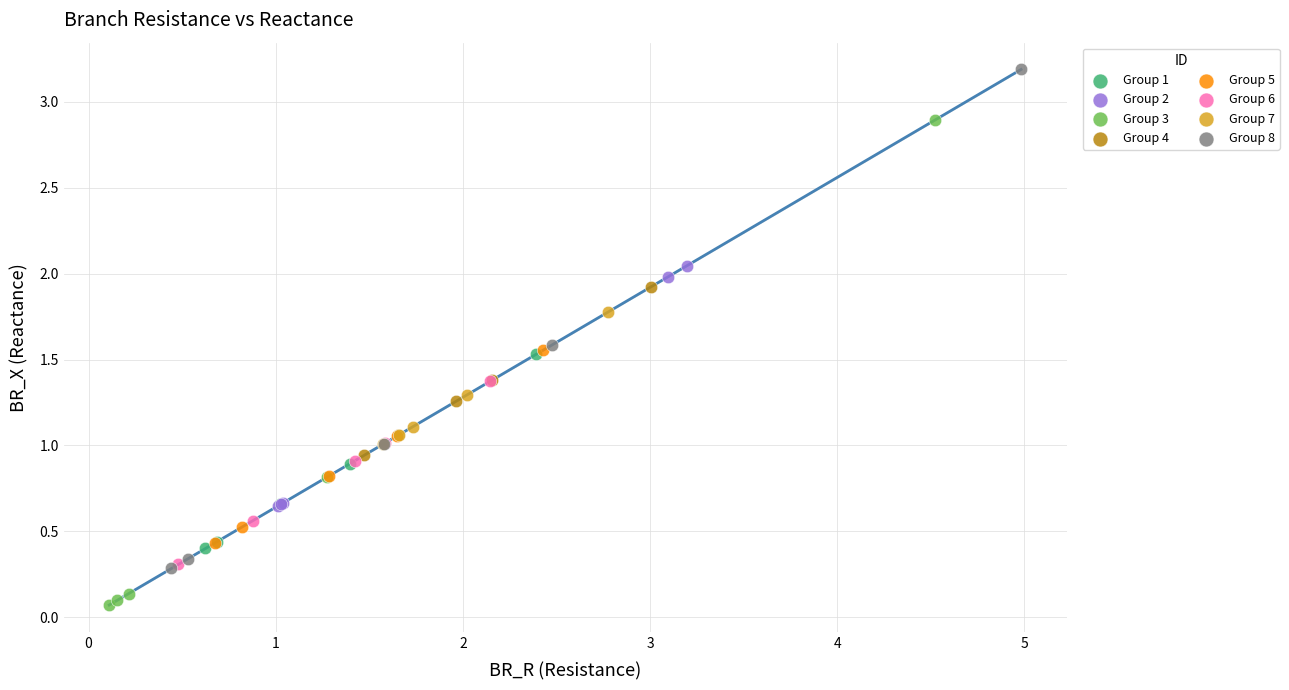

Which series reaches the maximum Y coordinate?

Group 8